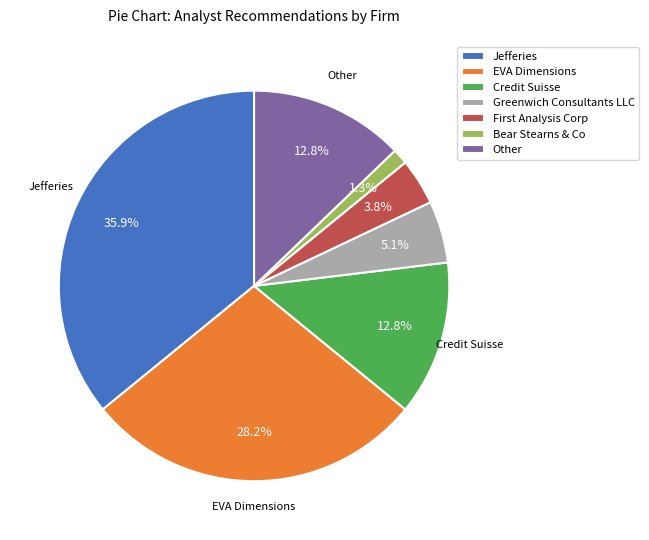

Does any single category account for the majority?

No